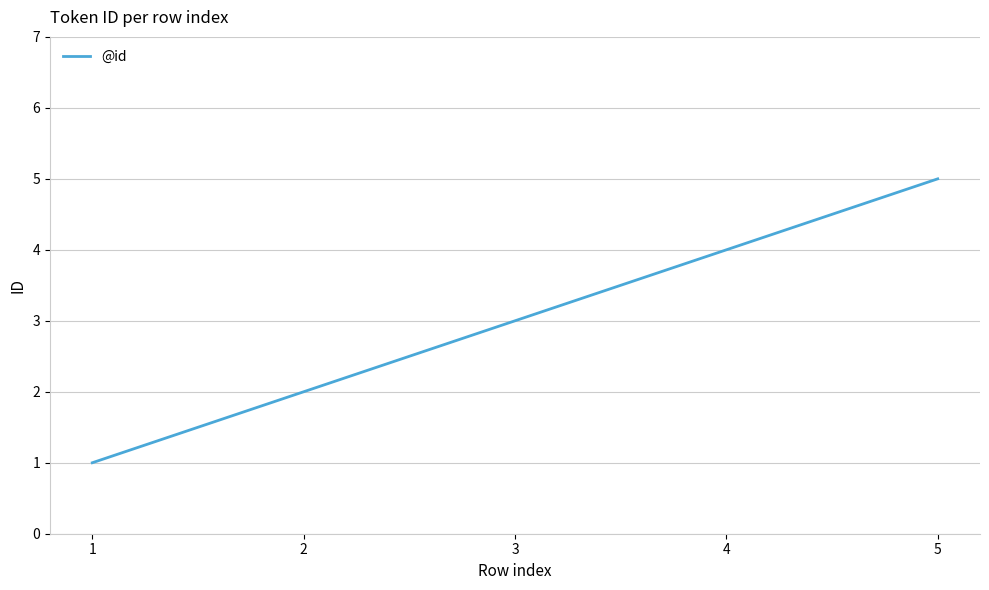

List the labels in order of value, largest first.

5, 4, 3, 2, 1